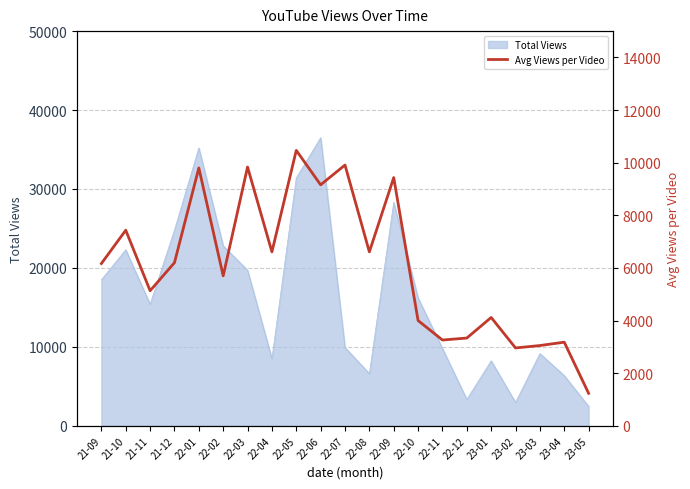

Reading left to right, list all the values displayed in this chart.

21-09=6167	21-10=7433	21-11=5133	21-12=6200	22-01=9800	22-02=5700	22-03=9835	22-04=6610	22-05=10467	22-06=9158	22-07=9911	22-08=6610	22-09=9433	22-10=4000	22-11=3260	22-12=3335	23-01=4117	23-02=2959	23-03=3050	23-04=3178	23-05=1234